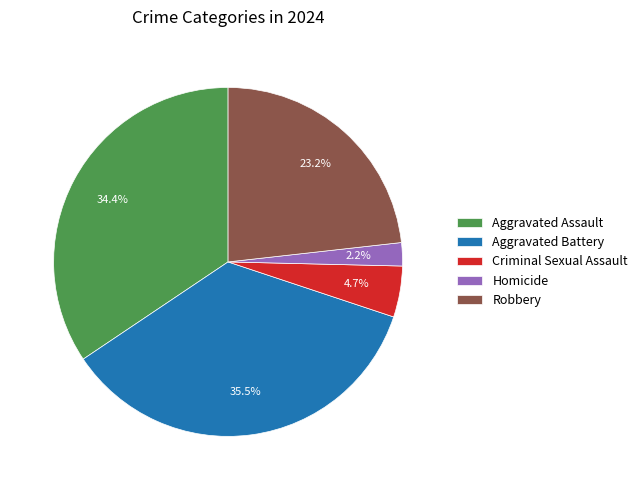

Is it true that Aggravated Assault is 34% of the pie?

True